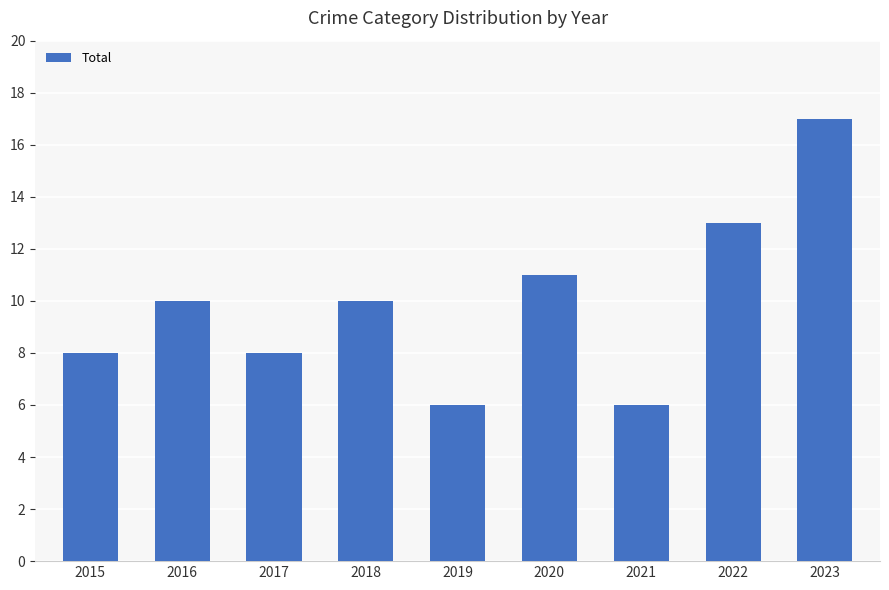

Reading right to left, list all the values displayed in this chart.

2023=17	2022=13	2021=6	2020=11	2019=6	2018=10	2017=8	2016=10	2015=8